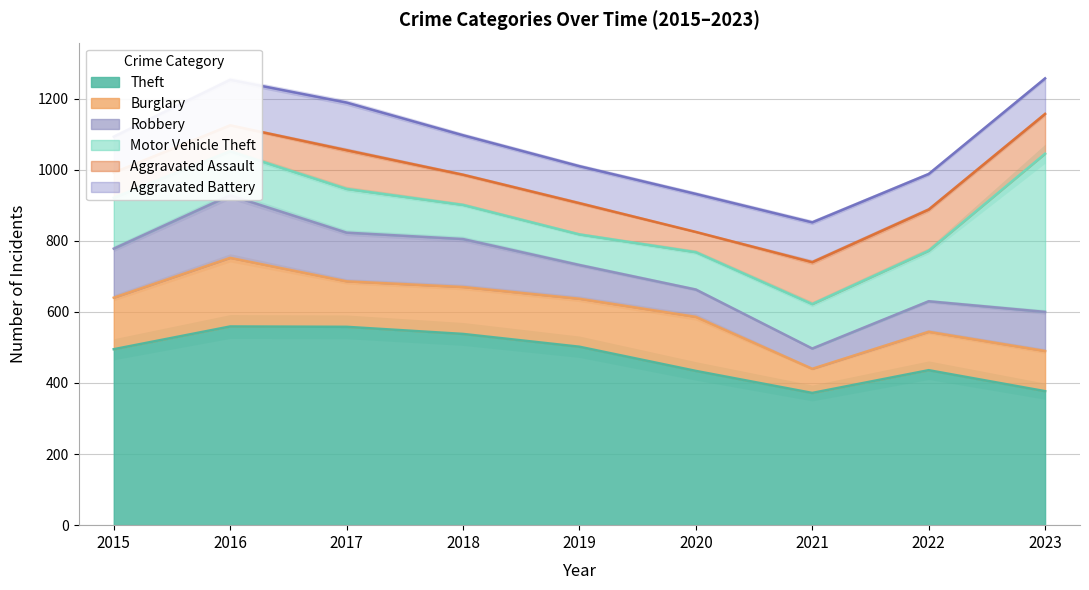

How many distinct data groups are displayed?

6